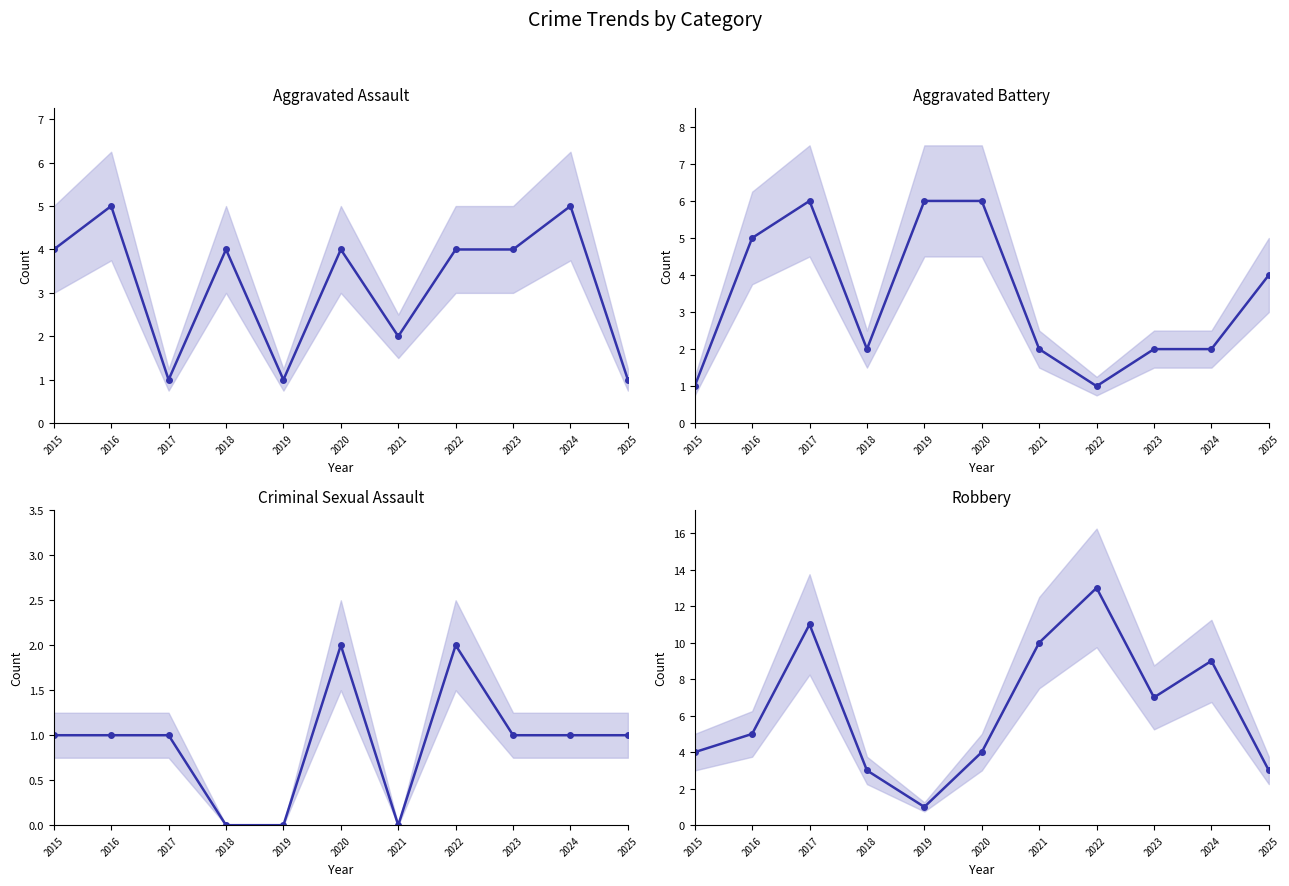

What is the value of the Aggravated Battery point at the 1st from the left?

1